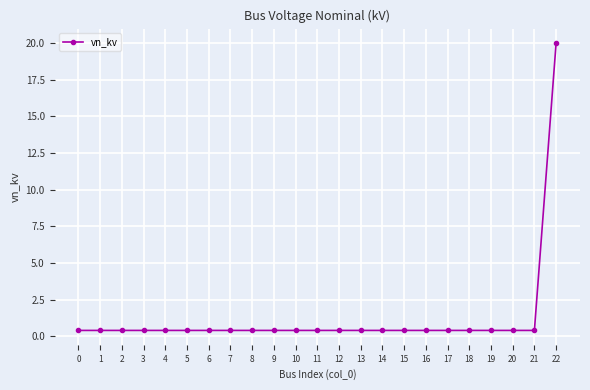

Which category has the highest value across all series?

22